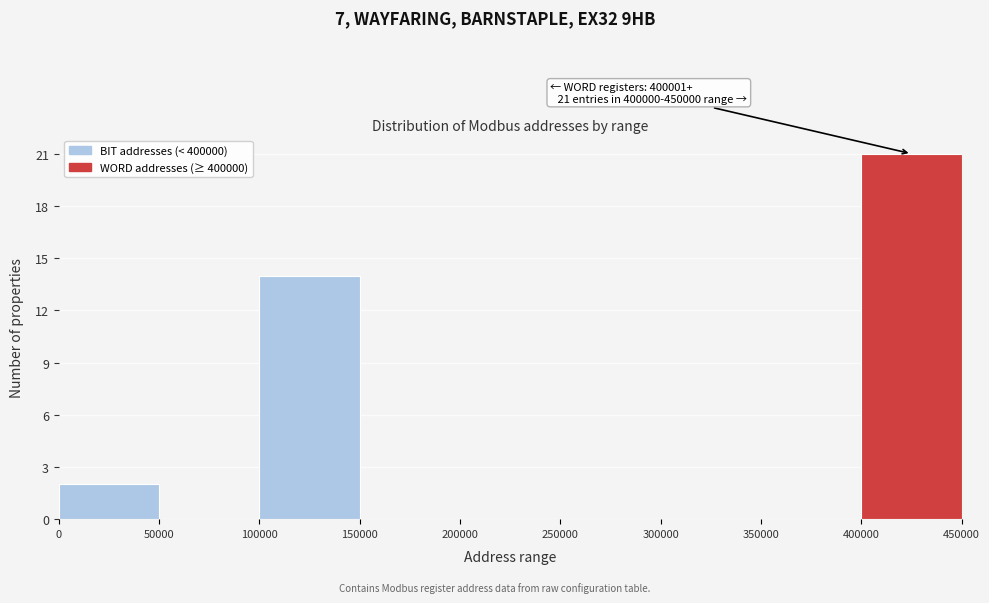

Over which range of the x-axis is the bar tallest?

400000 to 450000